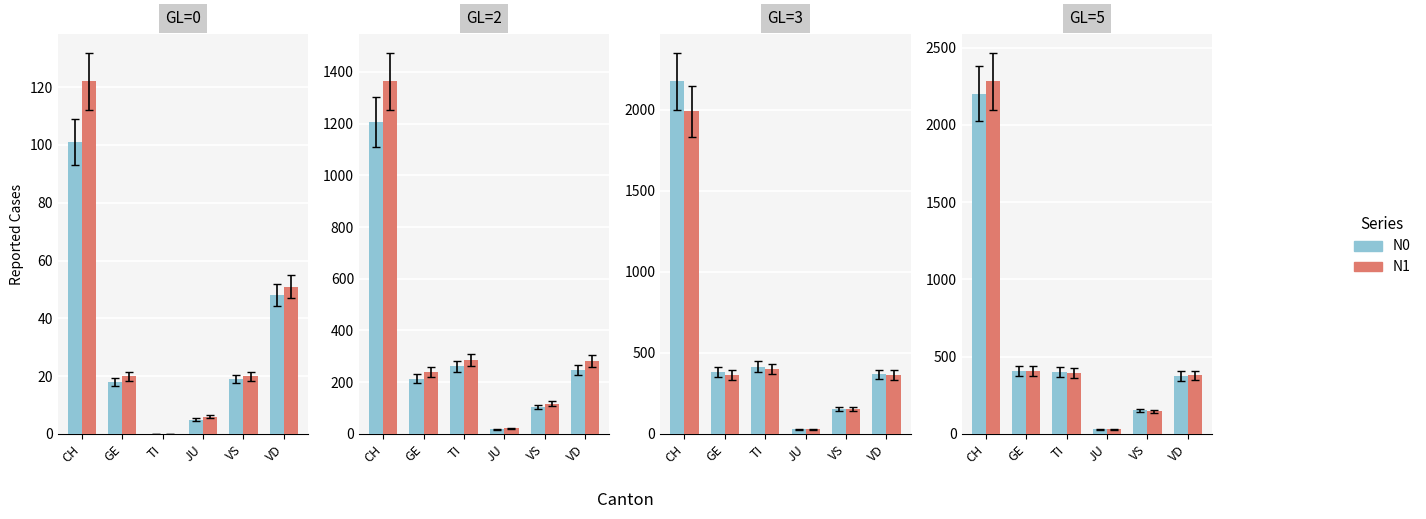

List the series in order of their peak value, highest first.

N1, N0